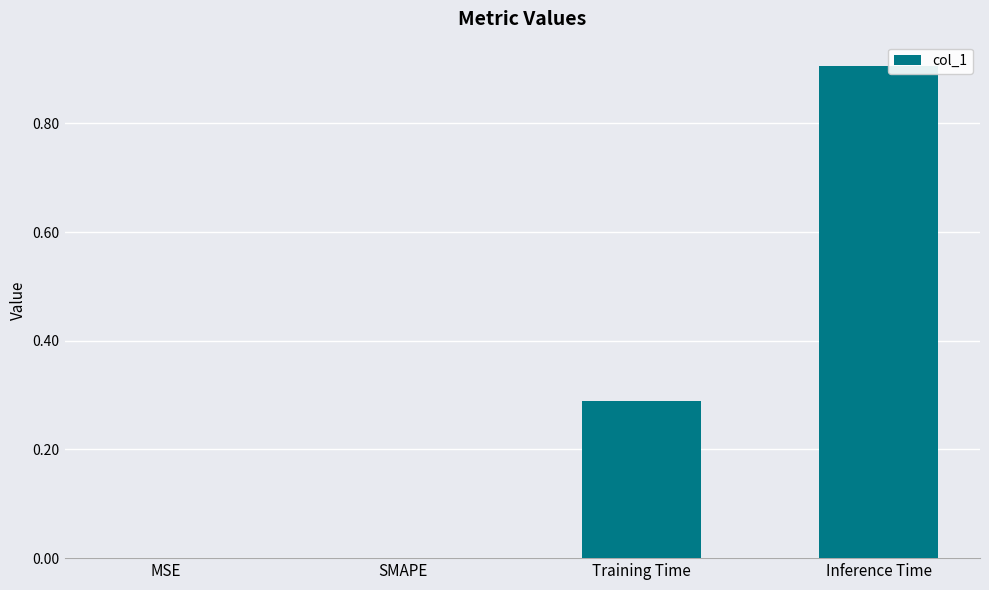

True or false: the data shows 0.0 at MSE.

True